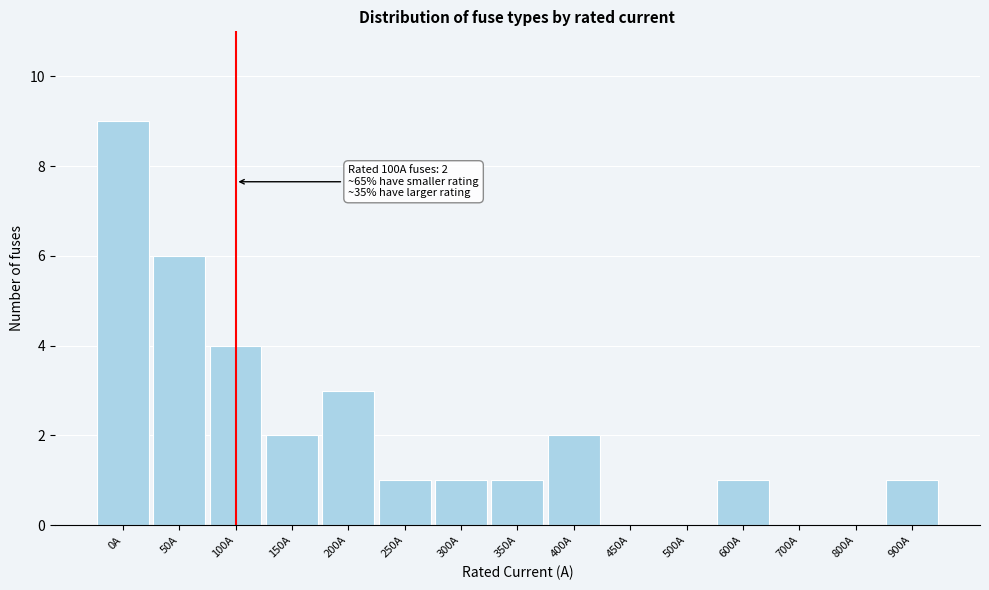

Reading right to left, what are all the values shown in this chart?

900A=1	800A=0	700A=0	600A=1	500A=0	450A=0	400A=2	350A=1	300A=1	250A=1	200A=3	150A=2	100A=4	50A=6	0A=9